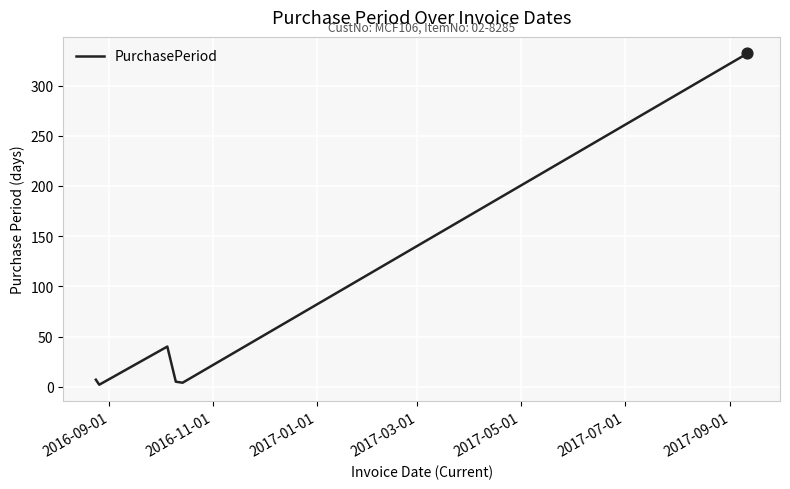

What is the difference between the second highest and minimum values?

38